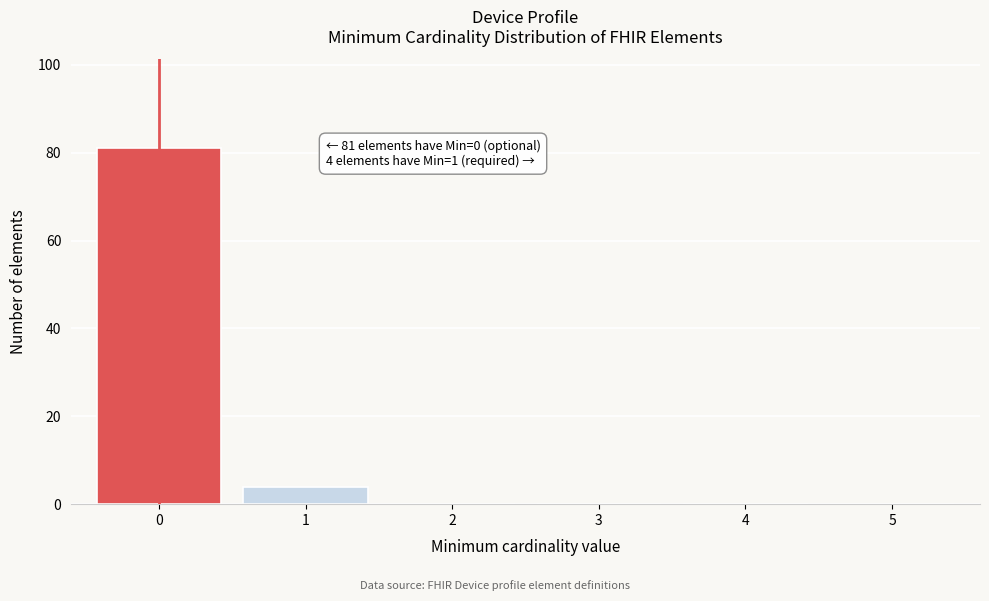

Reading right to left, list all the values displayed in this chart.

5=0	4=0	3=0	2=0	1=4	0=81